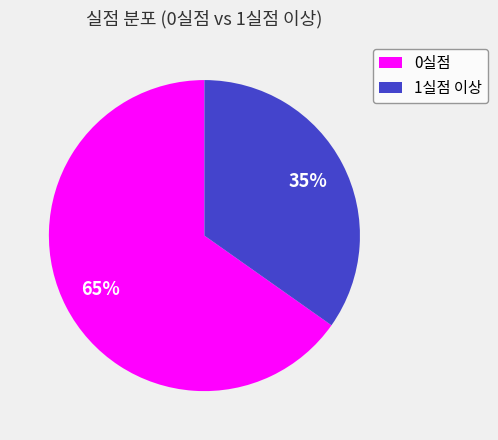

Combined, do 1실점 이상 and 0실점 account for over 50%?

Yes